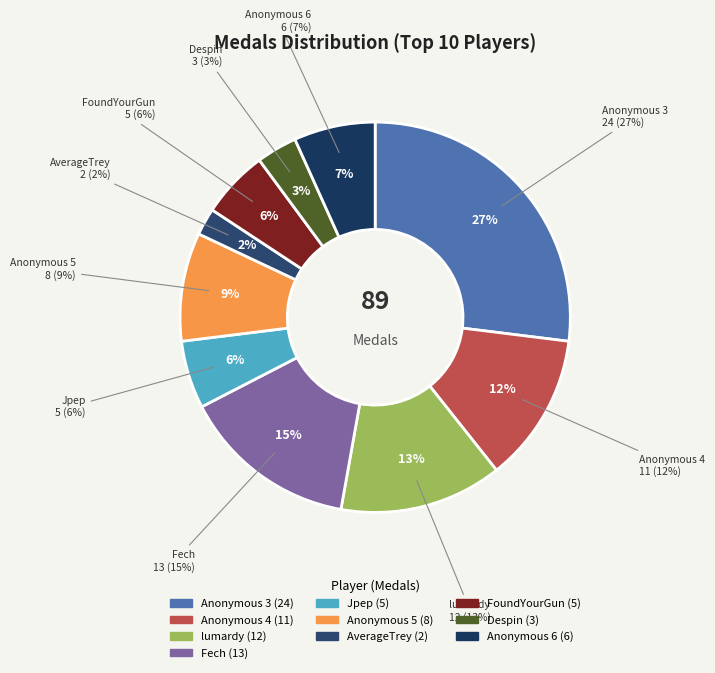

Is the sum of Anonymous 4 and Anonymous 3 greater than half?

No